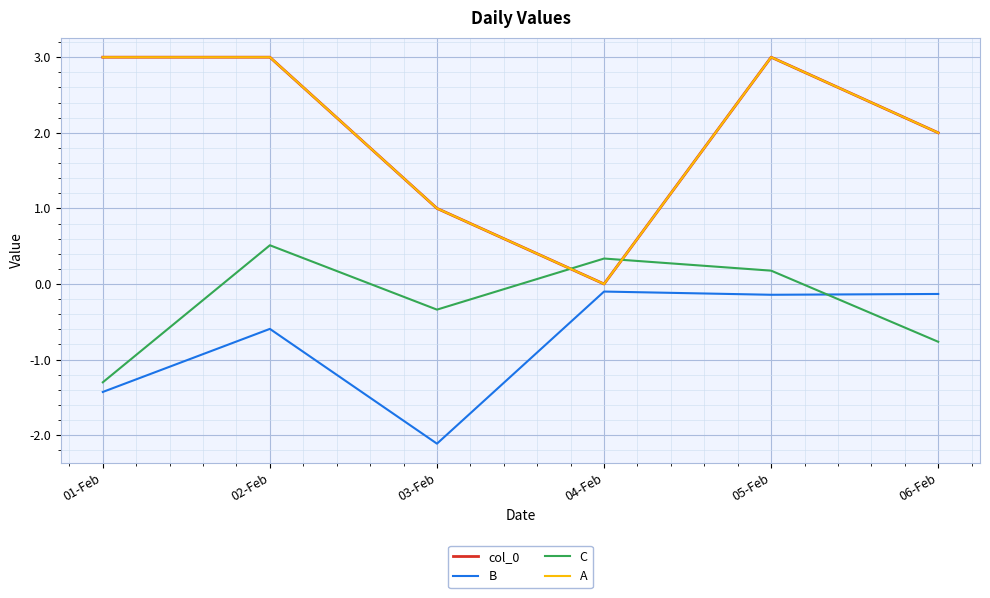

At which category is the sum across all series the highest?

05-Feb